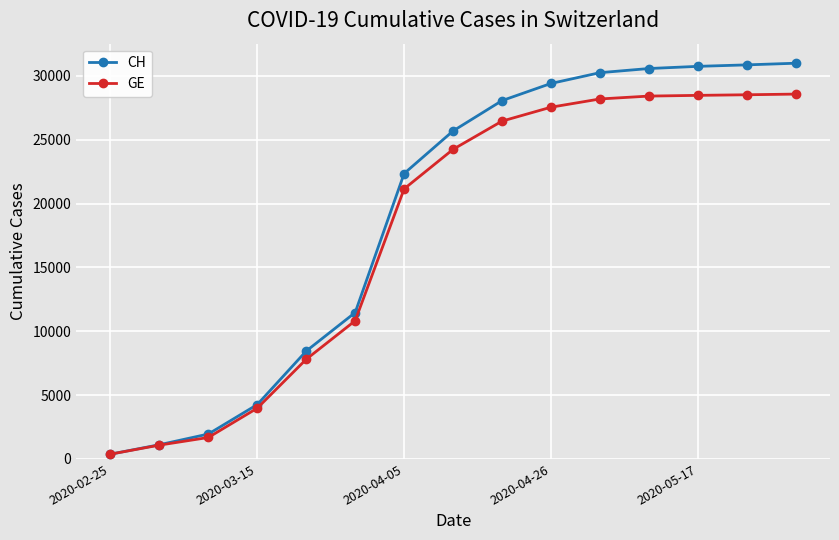

Does the chart display data point markers on the line(s)?

Yes